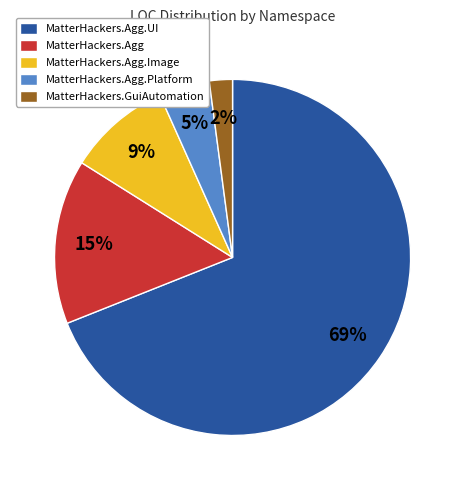

Rank the categories by value from highest to lowest.

MatterHackers.Agg.UI, MatterHackers.Agg, MatterHackers.Agg.Image, MatterHackers.Agg.Platform, MatterHackers.GuiAutomation